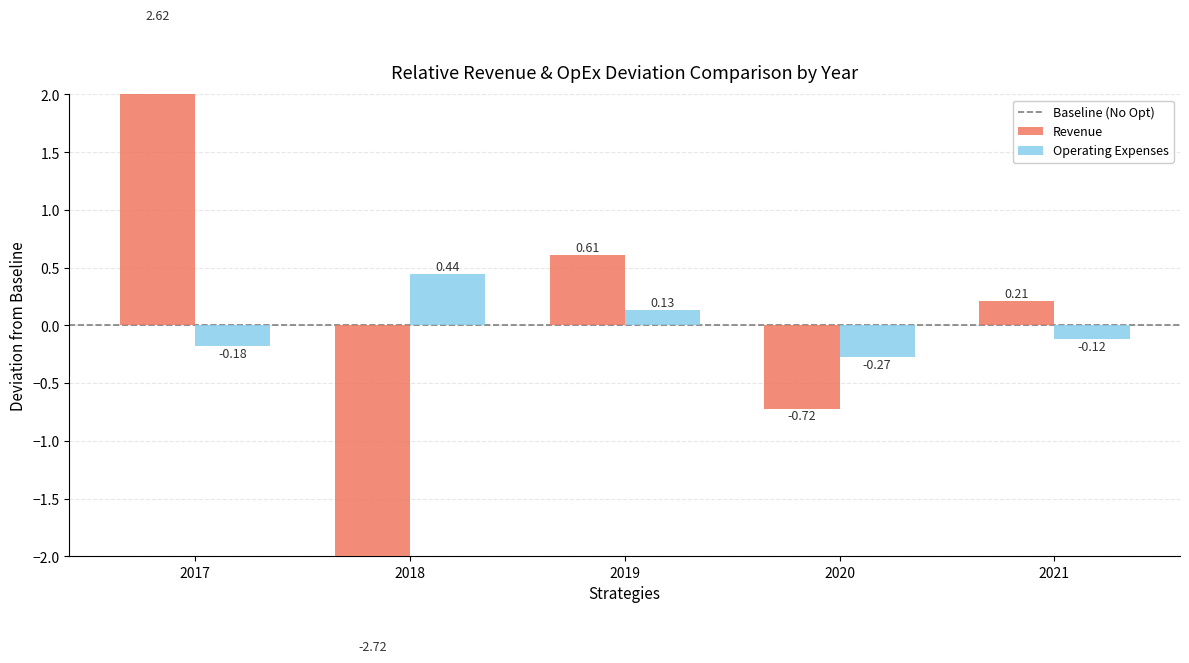

Which series changed the most between 2018 and 2021?

Revenue